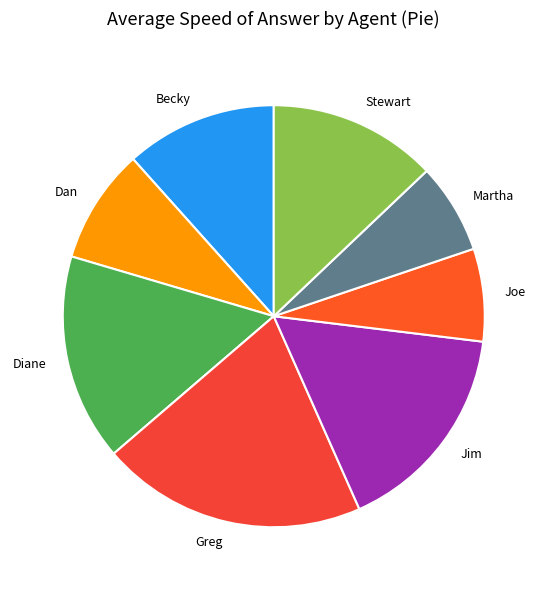

What is the largest slice in the pie chart?

Greg